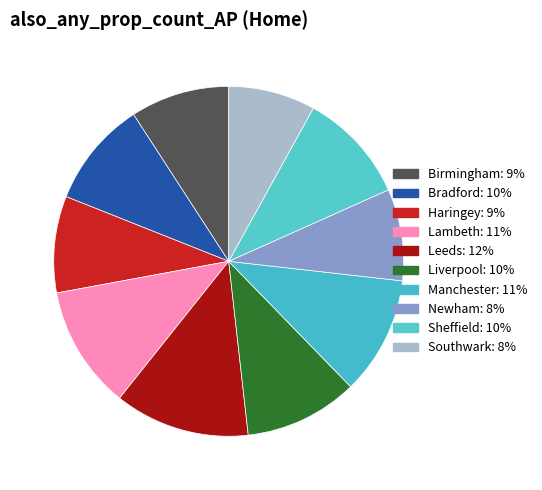

True or false: Newham accounts for 8% of the total.

True